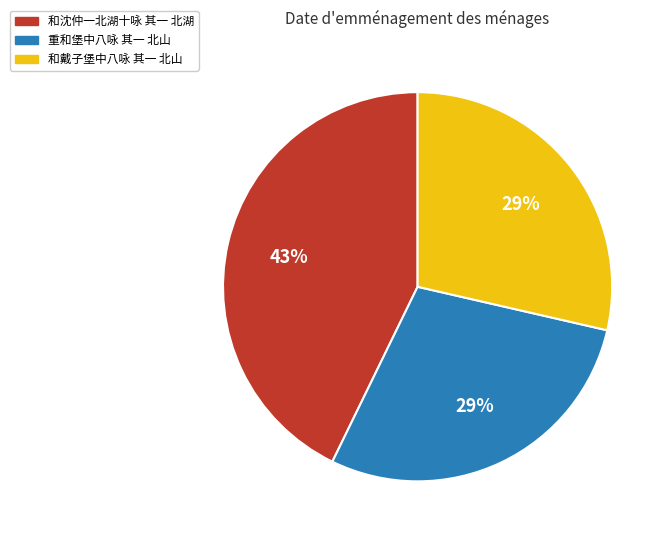

Which has a higher value, 和戴子堡中八咏 其一 北山 or 和沈仲一北湖十咏 其一 北湖?

和沈仲一北湖十咏 其一 北湖